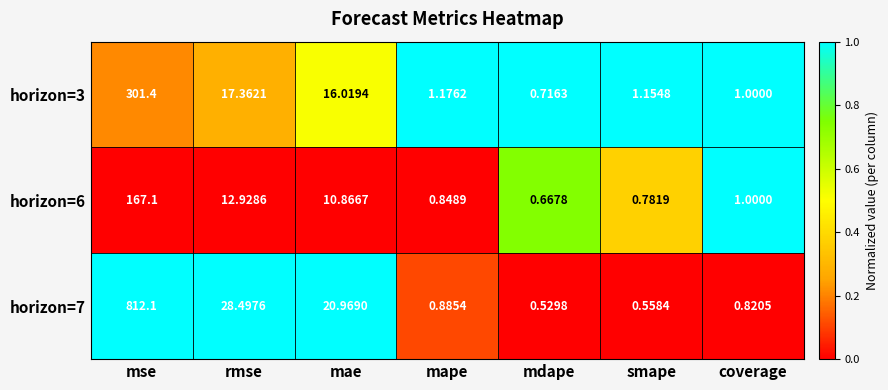

At how many categories does at least one series exceed 0?

7